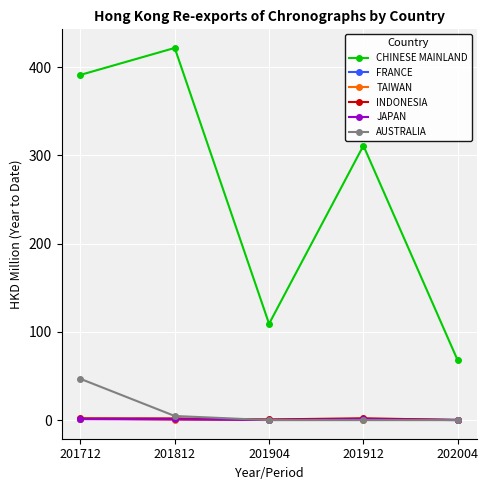

At which label is CHINESE MAINLAND closest to 244?

201912